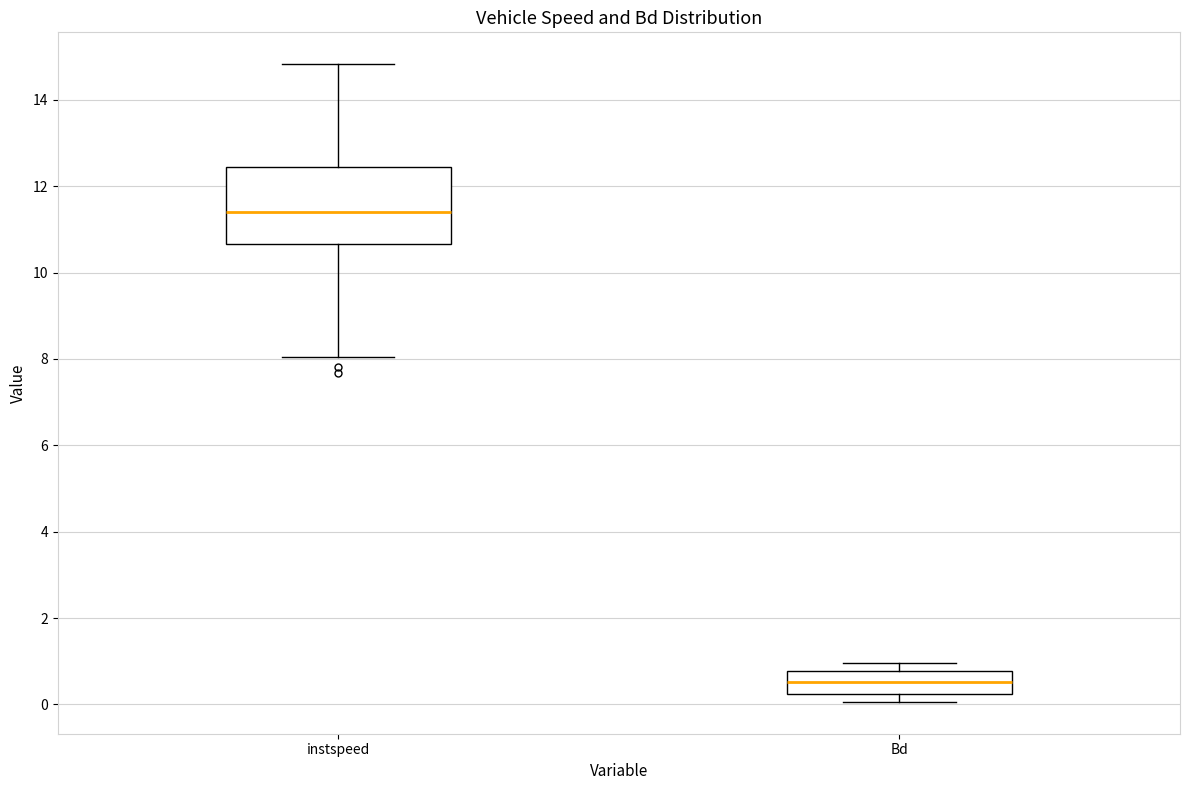

Which box is the tallest, from its lower edge to its upper edge?

instspeed